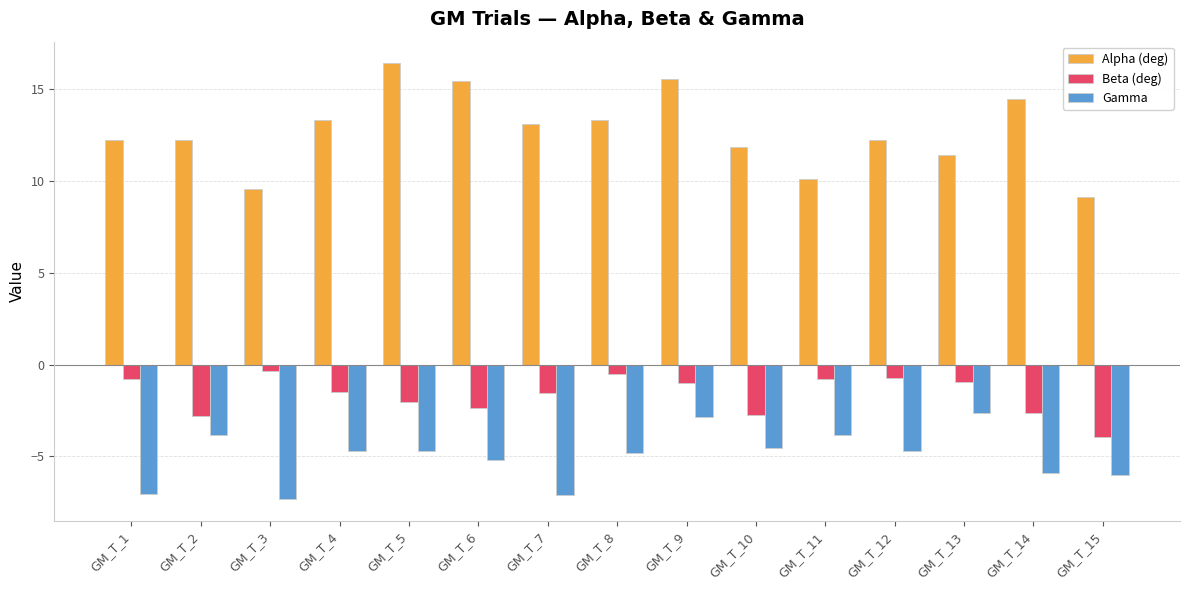

At which category does the chart reach its peak across all series?

GM_T_5